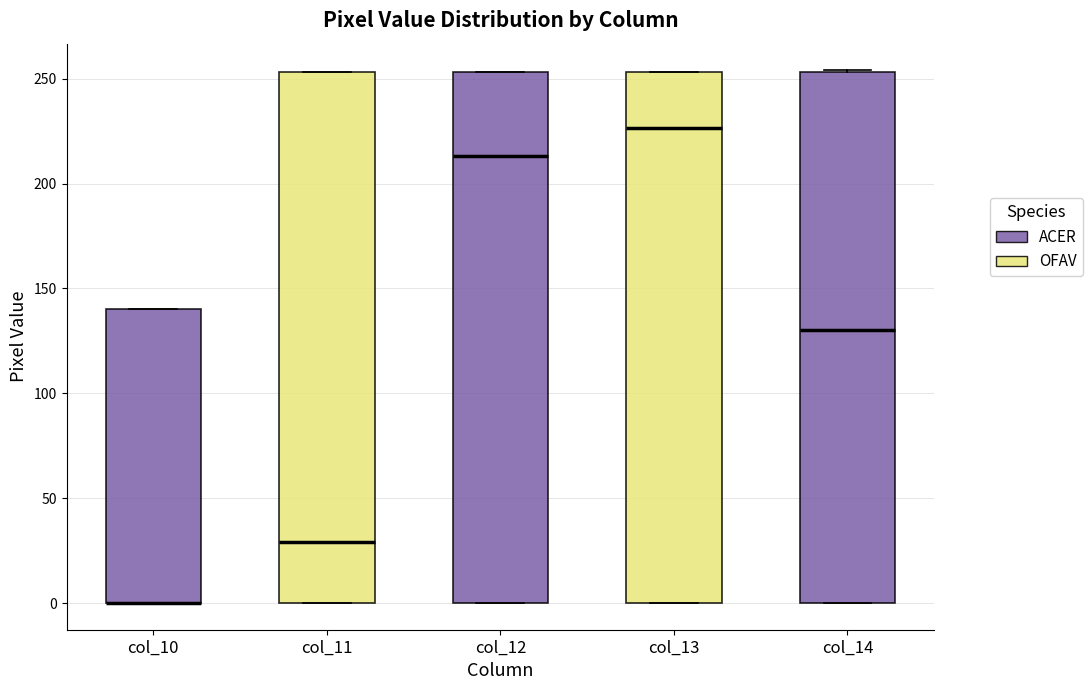

Reading left to right, read every box against the y-axis: the position of its median line, the range the box covers, and the ends of its whiskers. The values are not printed on the chart, so give them approximately, as read against the axis.

col_10: median 0 (drawn on the box's lower edge), box 0 to 140, whiskers 0 to 140
col_11: median 30, box 0 to 255, whiskers 0 to 255
col_12: median 215, box 0 to 255, whiskers 0 to 255
col_13: median 225, box 0 to 255, whiskers 0 to 255
col_14: median 130, box 0 to 255, whiskers 0 to 255